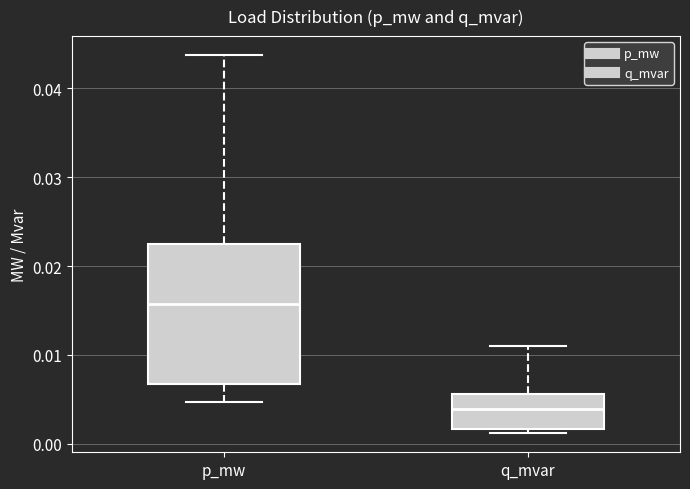

Reading left to right, transcribe this box plot: for each box, give where its median line is, the range the box spans, and where its two whiskers end, as read against the y-axis. The values are not printed on the chart, so give them approximately, as read against the axis.

p_mw: median 0.016, box 0.007 to 0.022, whiskers 0.005 to 0.044
q_mvar: median 0.004, box 0.002 to 0.006, whiskers 0.001 to 0.011